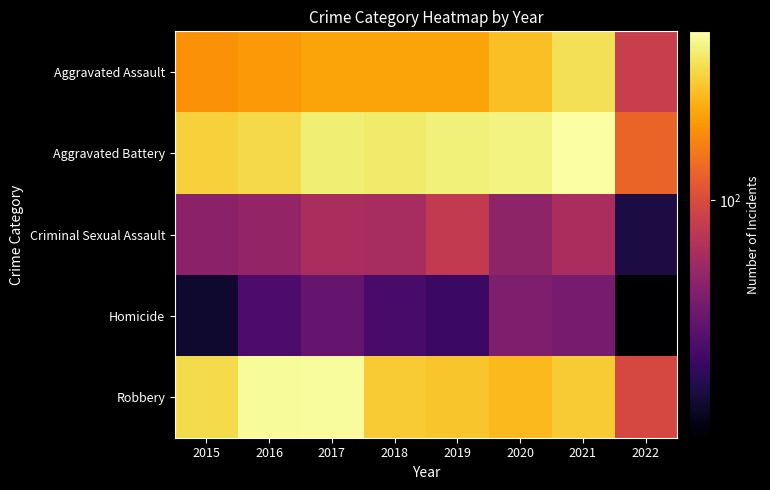

Which category has the lowest value across all series?

2022